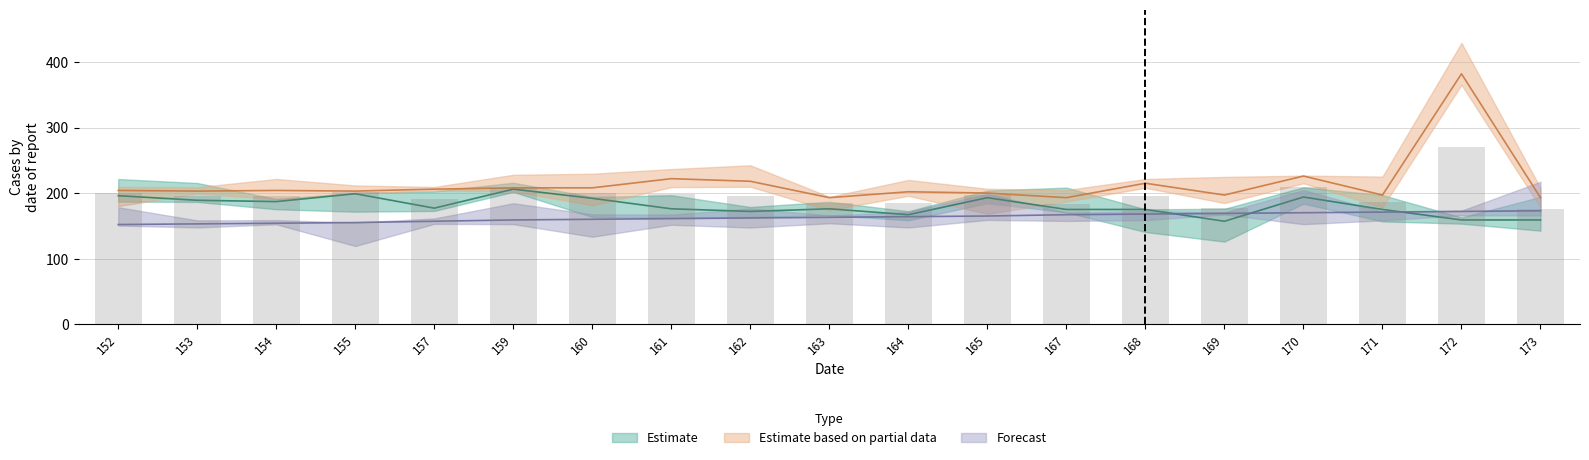

What is the value of the Estimate bar at the 5th from the left?

177